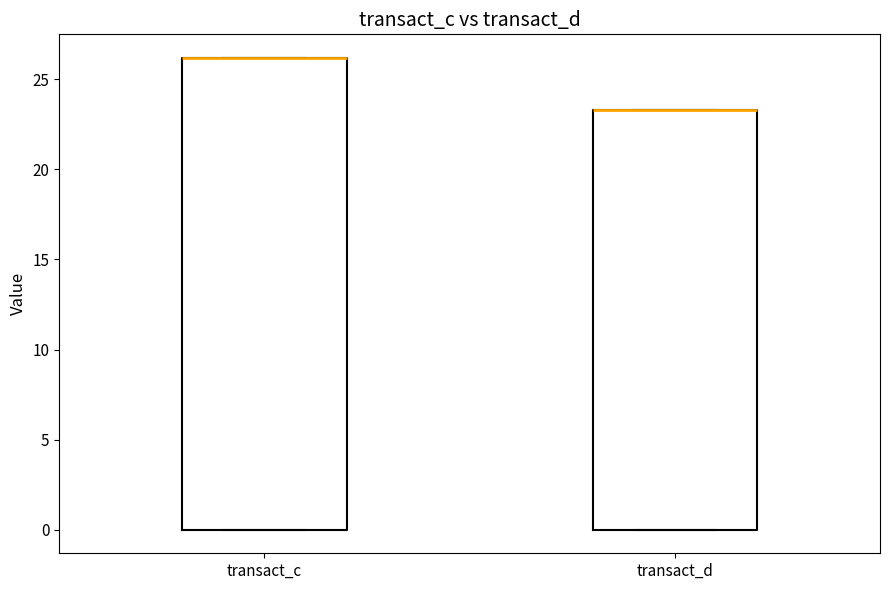

Reading left to right, read every box against the y-axis: the position of its median line, the range the box covers, and the ends of its whiskers. The values are not printed on the chart, so give them approximately, as read against the axis.

transact_c: median 26.0 (drawn on the box's upper edge), box 0.0 to 26.0, whiskers 0.0 to 26.0
transact_d: median 23.5 (drawn on the box's upper edge), box 0.0 to 23.5, whiskers 0.0 to 23.5